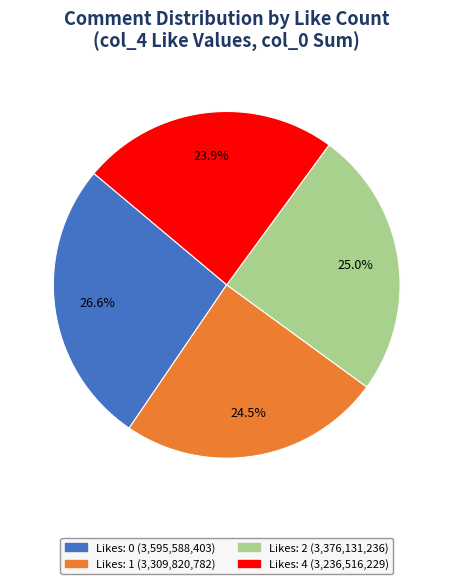

Does any single category account for the majority?

No